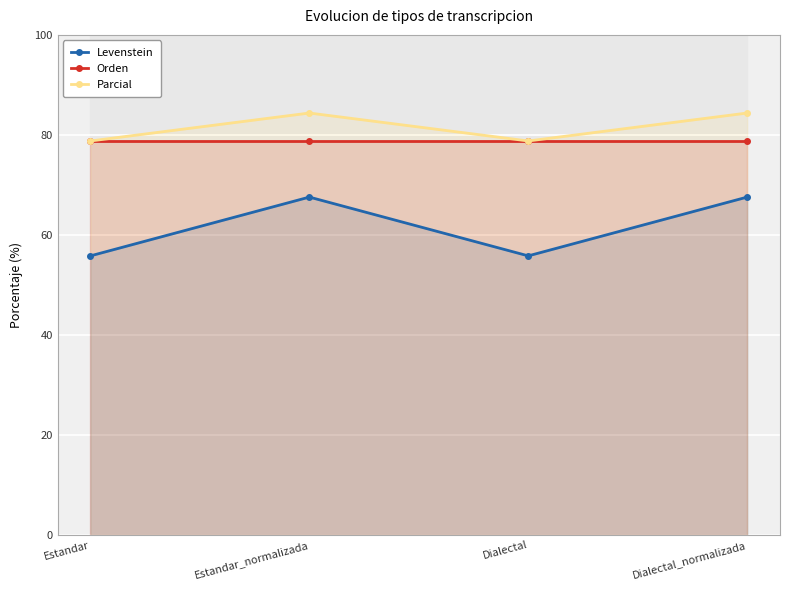

In Levenstein, how many points are higher than both neighbors (excluding endpoints)?

1